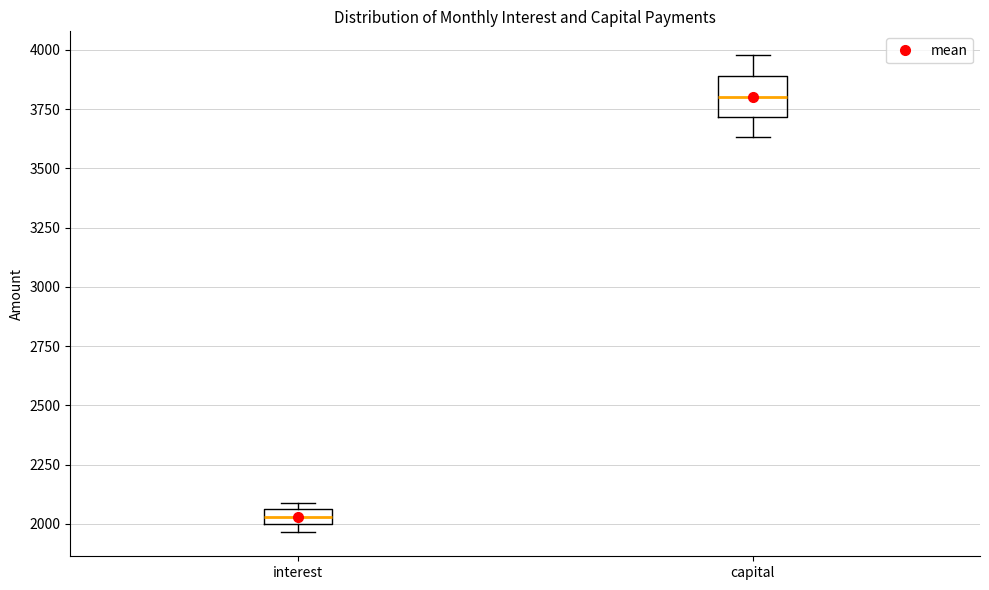

Which box has the highest median line?

capital